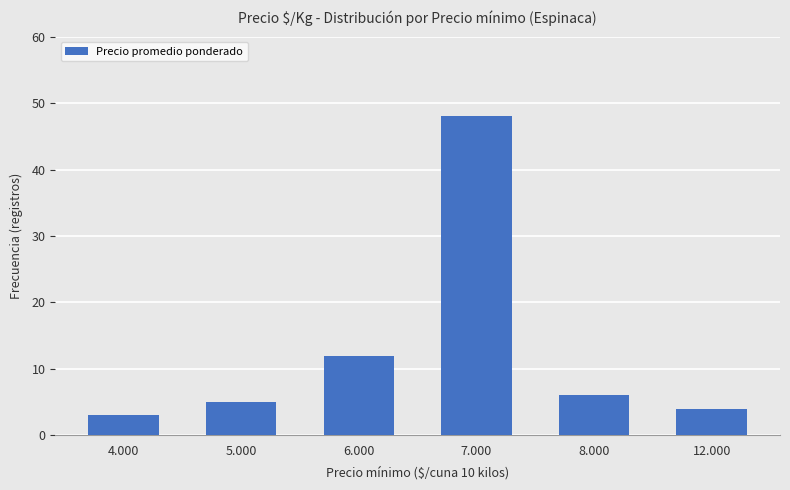

List the labels in order of value, largest first.

7.000, 6.000, 8.000, 5.000, 12.000, 4.000